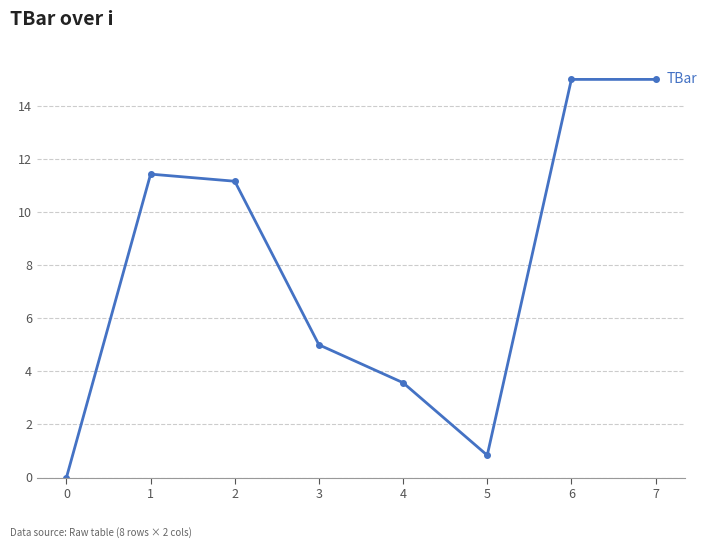

True or false: the data shows 15.0 at 6.

True